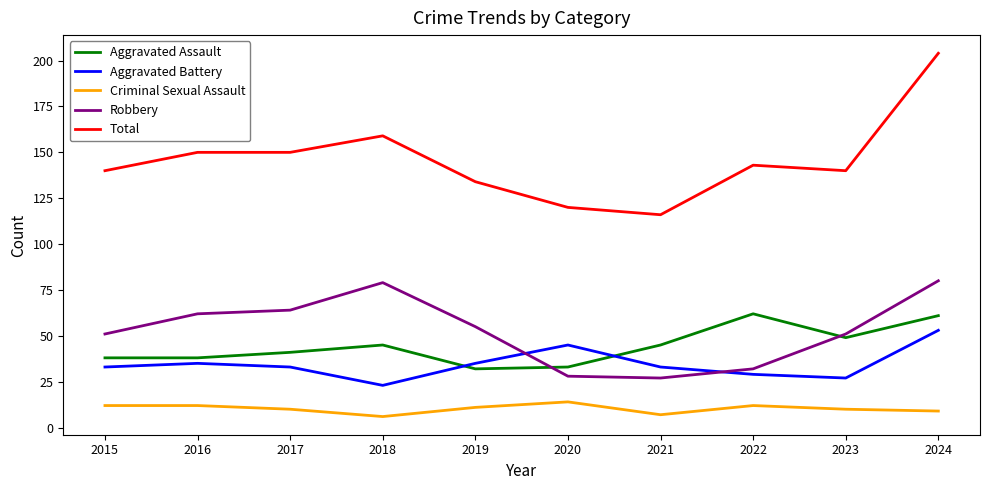

Reading left to right, what are all the values shown in this chart?

Aggravated Assault: 2015=38	2016=38	2017=41	2018=45	2019=32	2020=33	2021=45	2022=62	2023=49	2024=61
Aggravated Battery: 2015=33	2016=35	2017=33	2018=23	2019=35	2020=45	2021=33	2022=29	2023=27	2024=53
Criminal Sexual Assault: 2015=12	2016=12	2017=10	2018=6	2019=11	2020=14	2021=7	2022=12	2023=10	2024=9
Robbery: 2015=51	2016=62	2017=64	2018=79	2019=55	2020=28	2021=27	2022=32	2023=51	2024=80
Total: 2015=140	2016=150	2017=150	2018=159	2019=134	2020=120	2021=116	2022=143	2023=140	2024=204